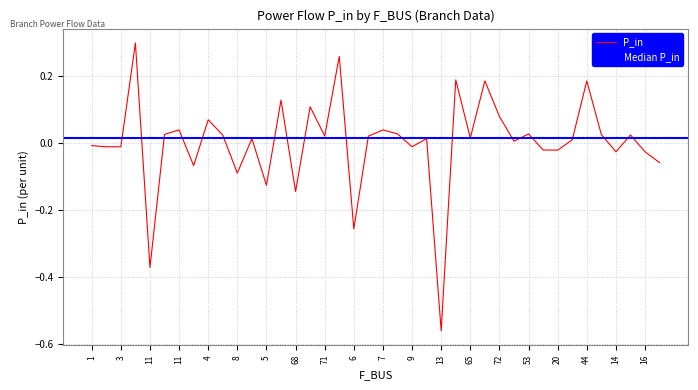

Reading right to left, extract all data points from this chart.

-0.1	-0.0	0.0	-0.0	0.0	0.2	0.0	-0.0	-0.0	0.0	0.0	0.1	0.2	0.0	0.2	-0.6	0.0	-0.0	0.0	0.0	0.0	-0.3	0.3	0.0	0.1	-0.1	0.1	-0.1	0.0	-0.1	0.0	0.1	-0.1	0.0	0.0	-0.4	0.3	-0.0	-0.0	-0.0